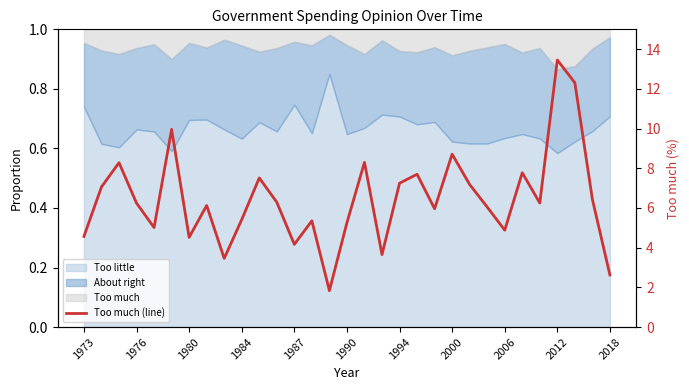

What is the minimum value shown in the chart?

1.8